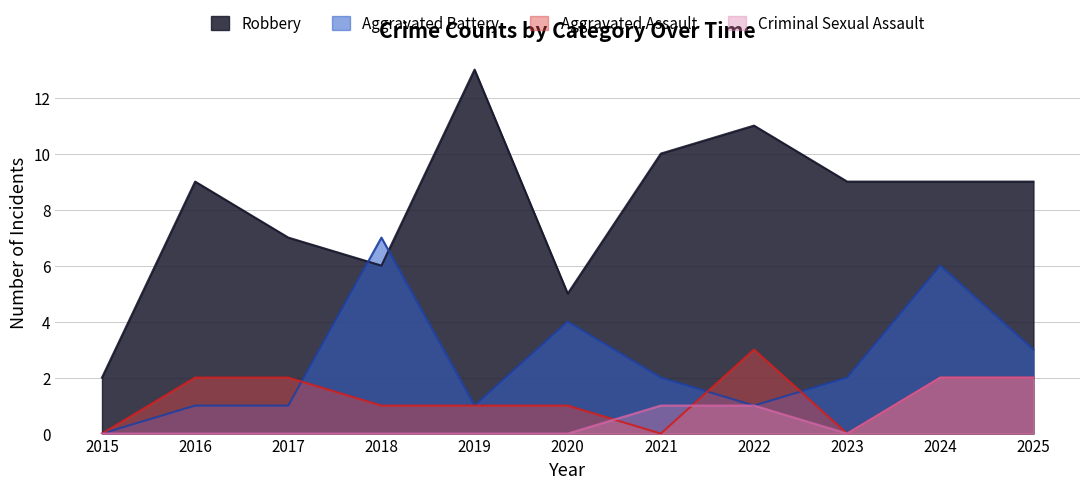

How many Aggravated Assault values are between 0 and 2?

10